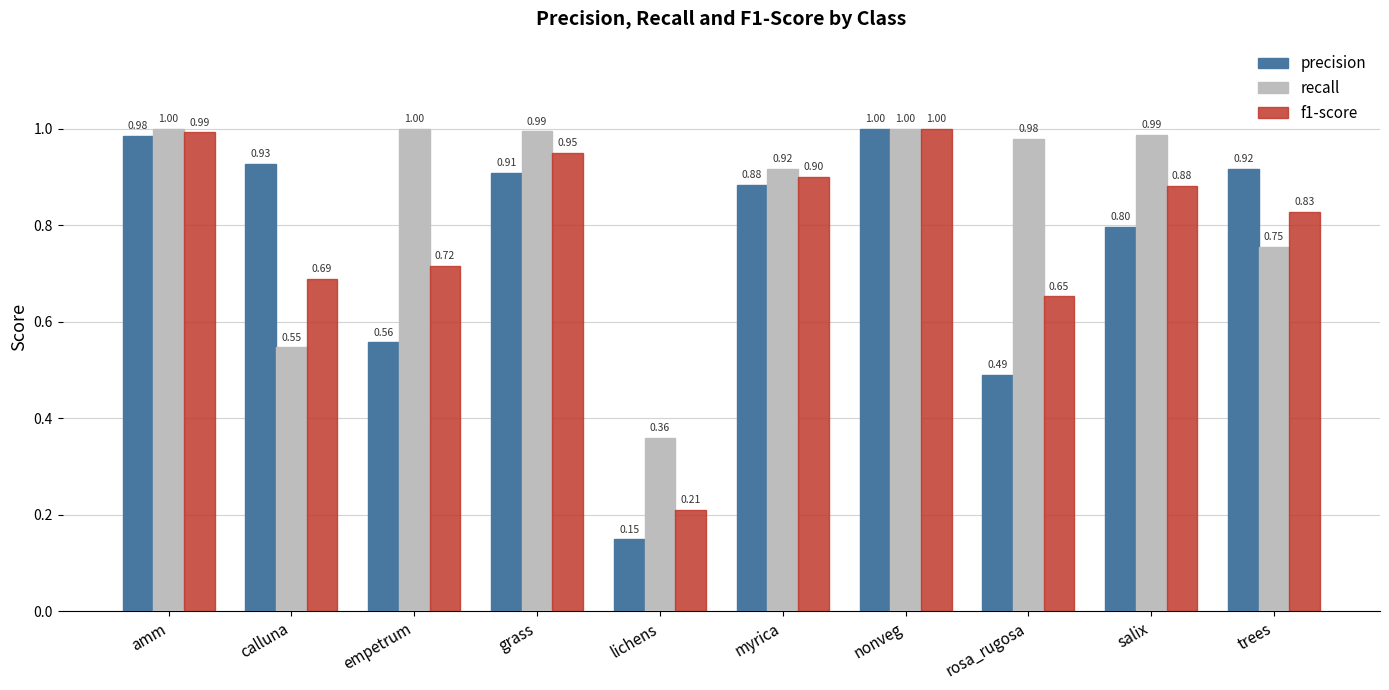

What are all the series names shown in the legend?

precision, recall, f1-score